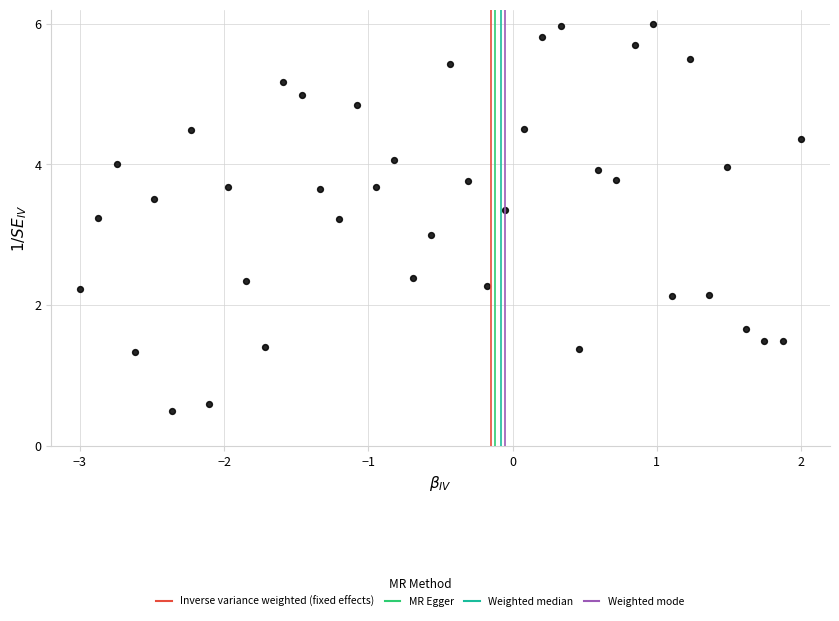

What is the range of X values (max minus min)?

5.0